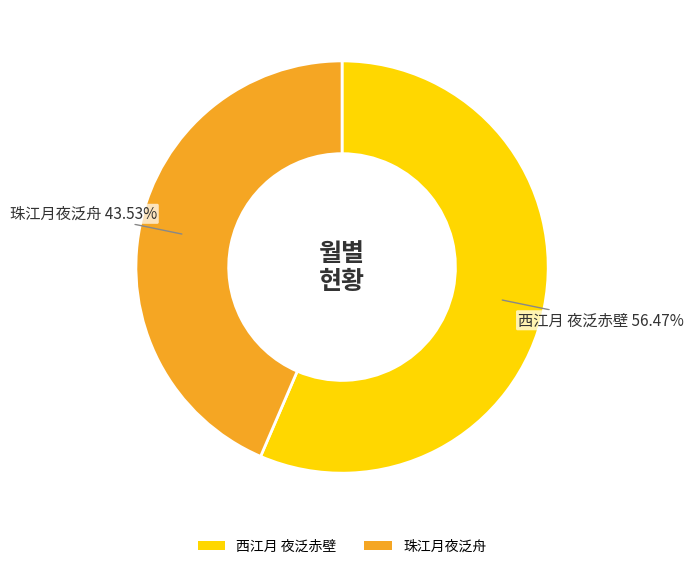

What is the ratio of the value at 珠江月夜泛舟 to the value at 西江月 夜泛赤壁?

0.8